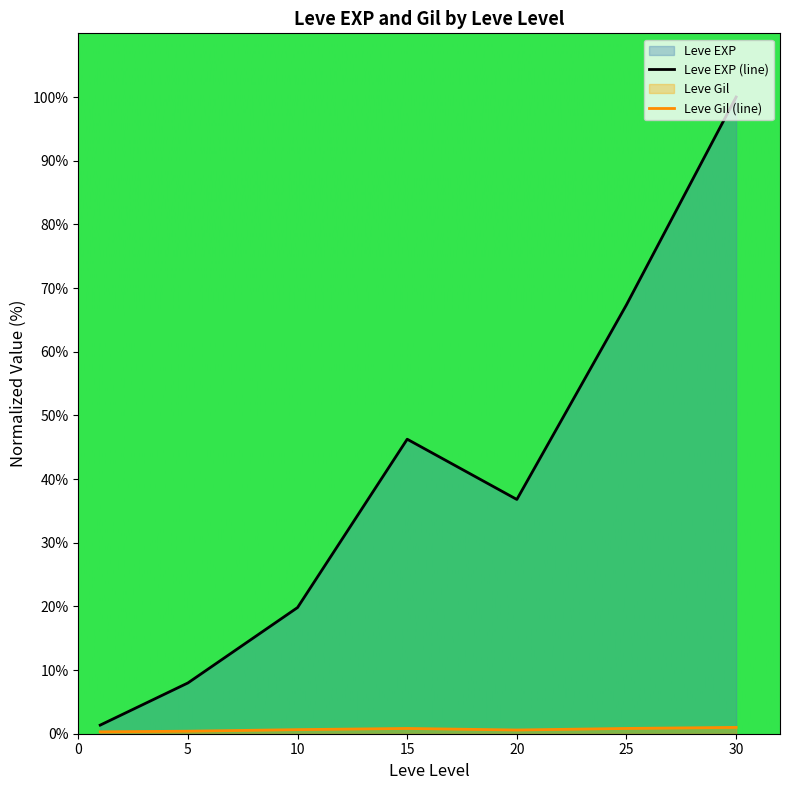

At which category is the sum across all series the highest?

30